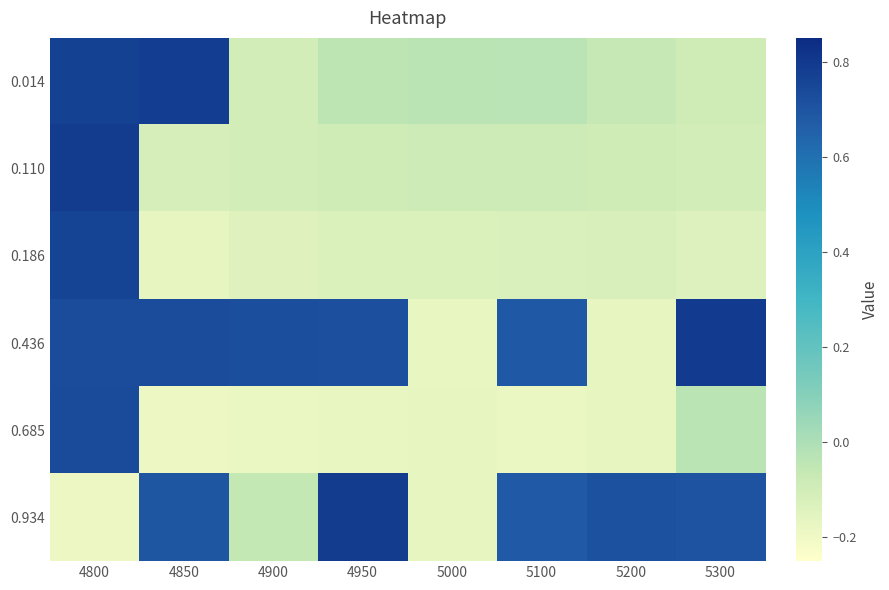

What is the total value across all series at 5000?

-0.8